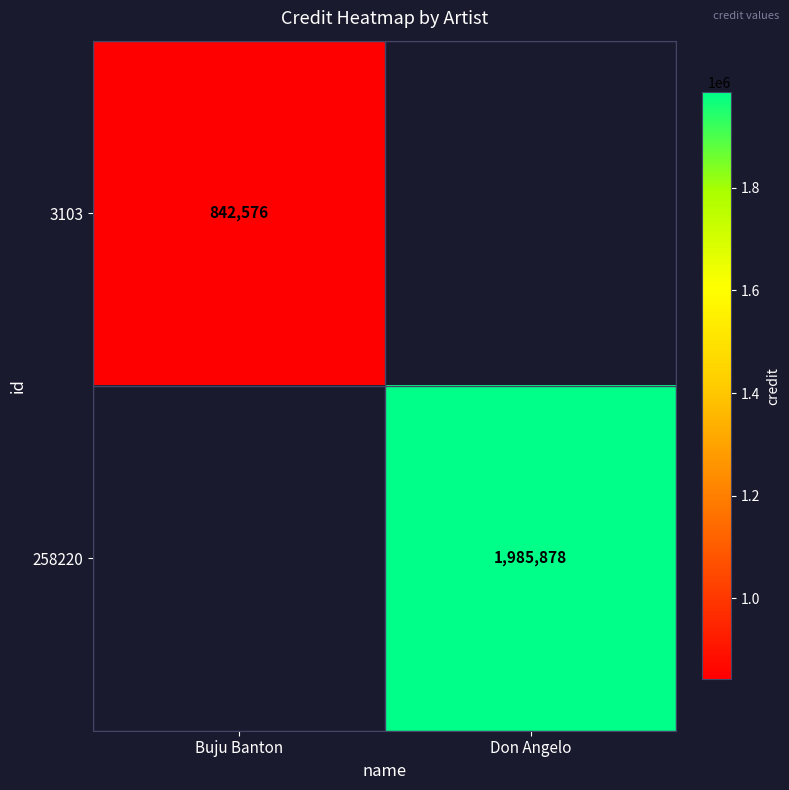

Is the value of 3103 at Buju Banton greater than the value of 258220 at Don Angelo?

No